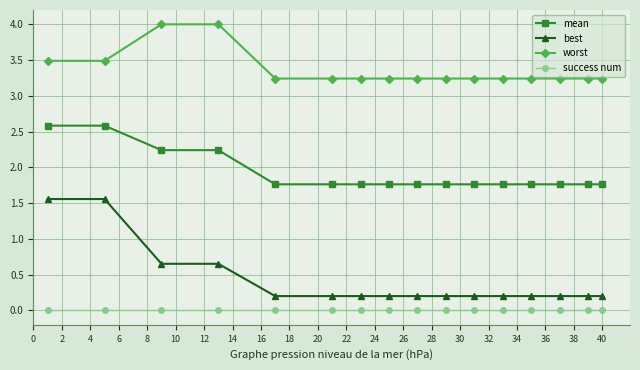

True or false: best and worst cross at least once.

False